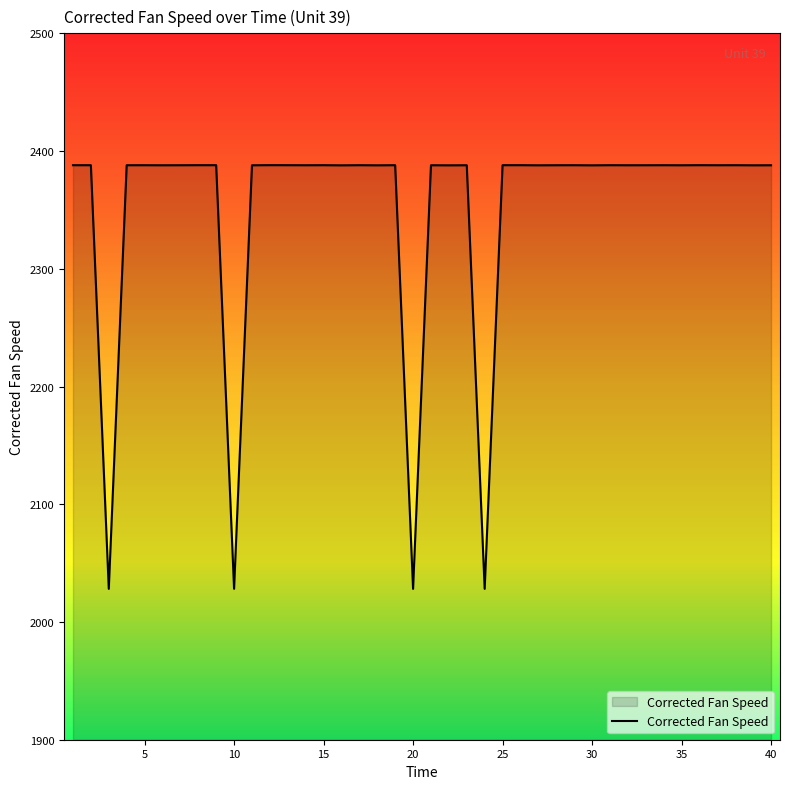

What is the difference between the maximum and minimum values?

359.9